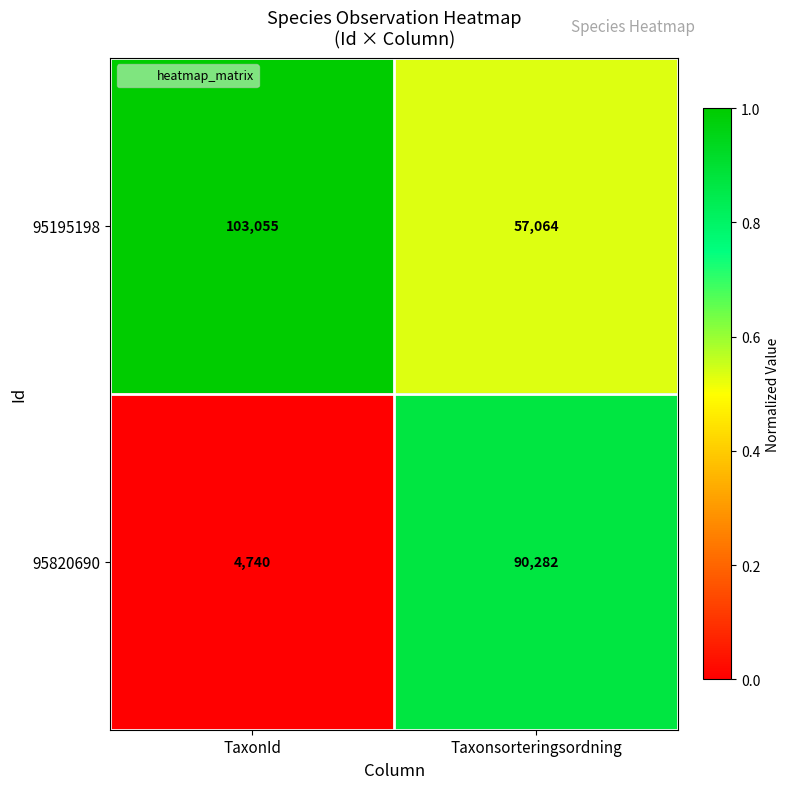

Which series changed the most between TaxonId and Taxonsorteringsordning?

95820690